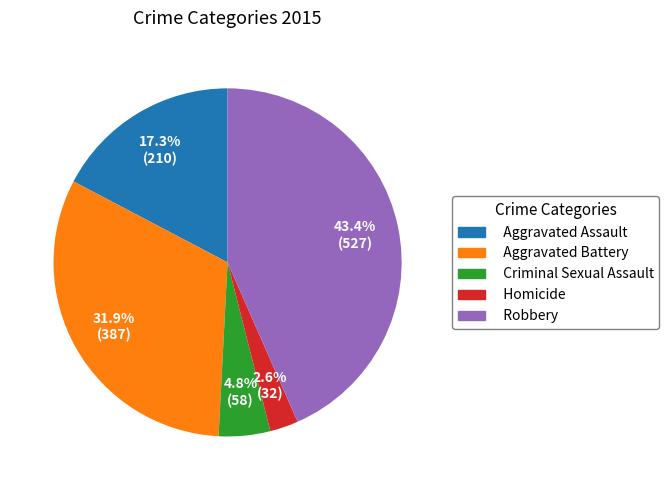

Combined, do Aggravated Battery and Robbery account for over 50%?

Yes